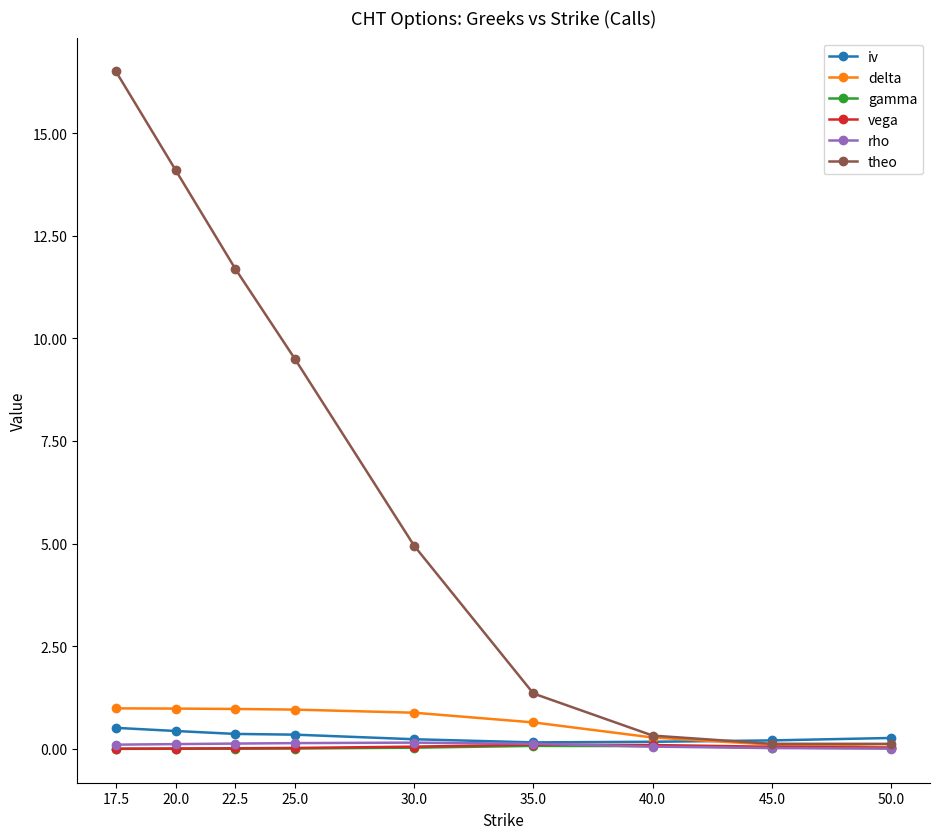

Does the chart have visible grid lines?

No